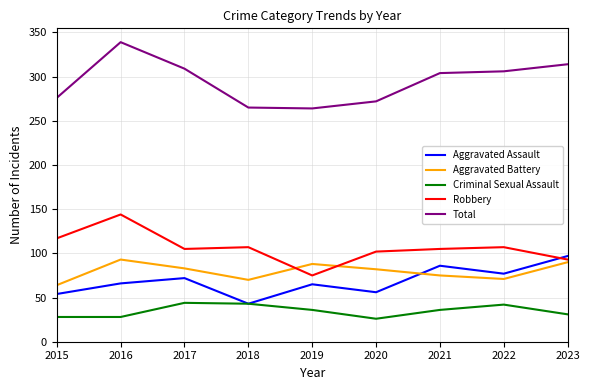

Which series has the largest total across all categories?

Total